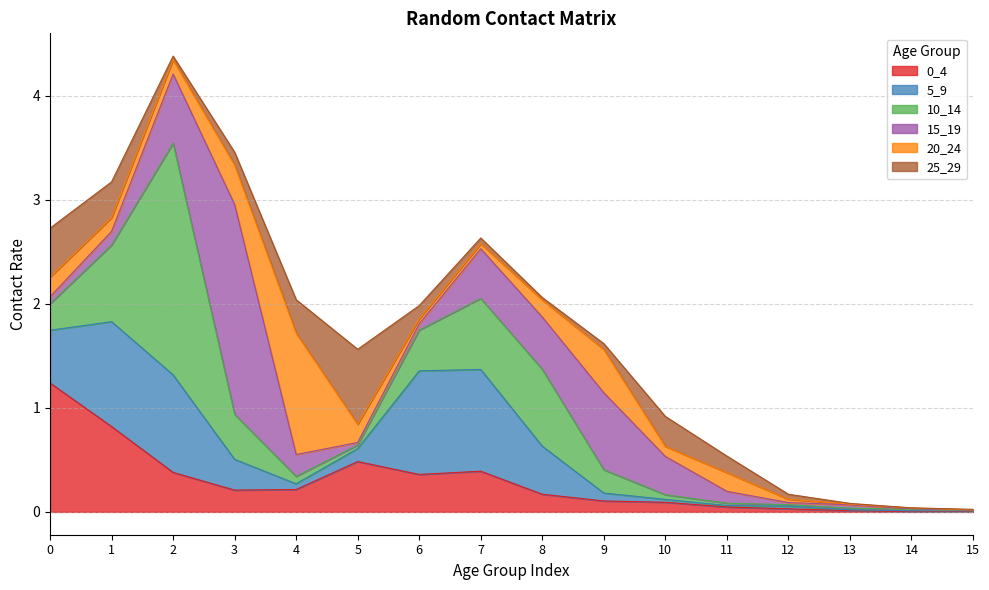

Where is the first local maximum for 5_9?

1